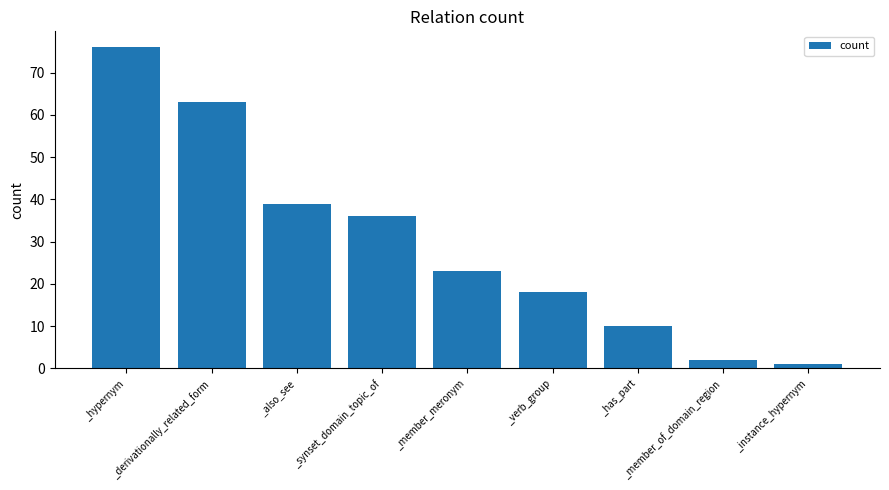

The value at _also_see is 39. True or false?

True